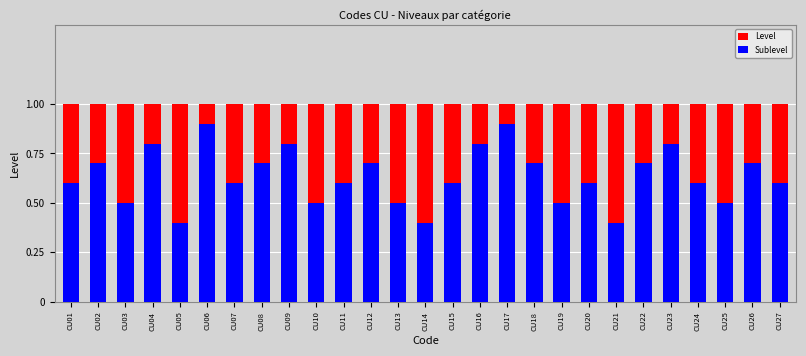

Rank the series by their maximum value, from highest to lowest.

Level, Sublevel